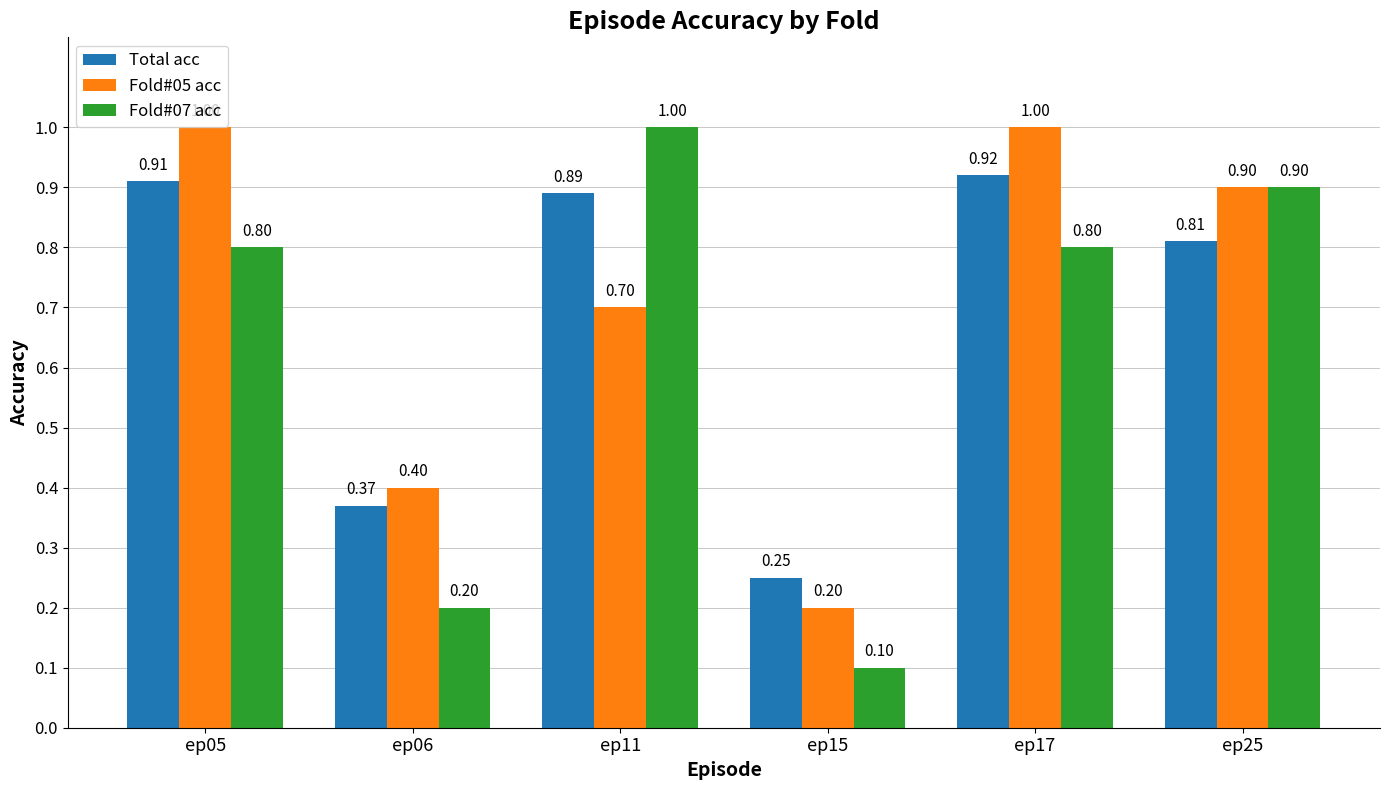

The value of Total acc at ep15 is 0.4. True or false?

False